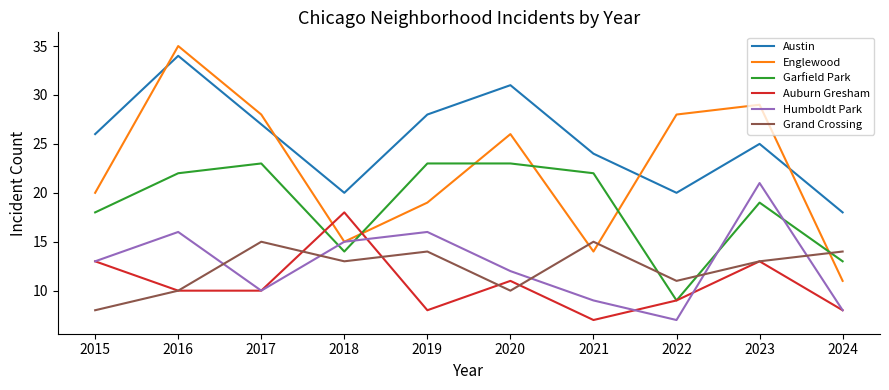

What is the sum of all Auburn Gresham values?

107